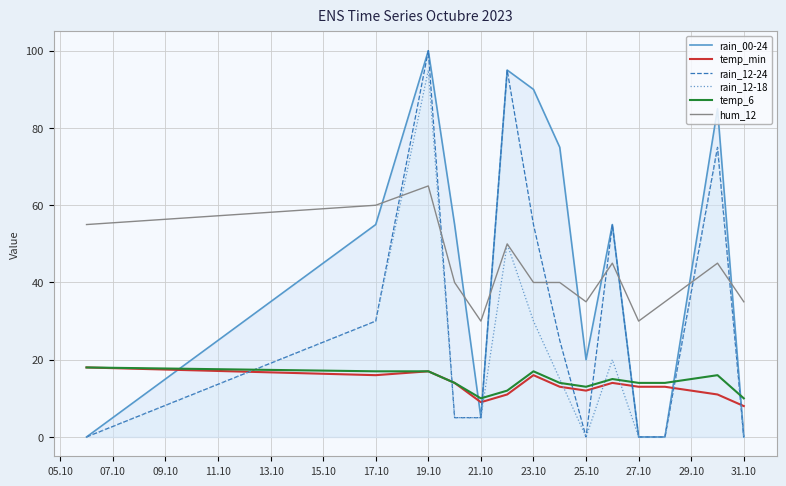

Between which two adjacent categories do hum_12 and rain_00-24 first intersect?

17.10 and 19.10